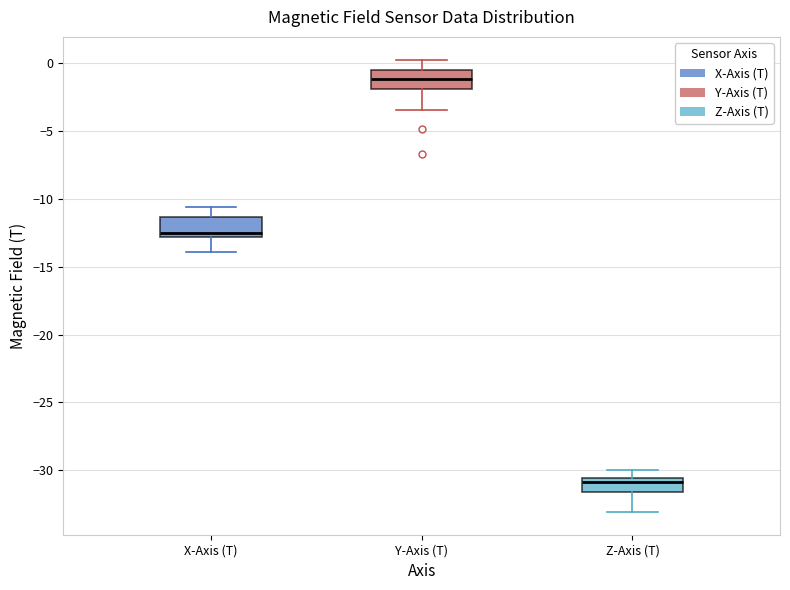

Reading left to right, read every box against the y-axis: the position of its median line, the range the box covers, and the ends of its whiskers. The values are not printed on the chart, so give them approximately, as read against the axis.

X-Axis (T): median -12.5, box -13.0 to -11.5, whiskers -14.0 to -10.5
Y-Axis (T): median -1.0, box -2.0 to -0.5, whiskers -3.5 to 0.5
Z-Axis (T): median -31.0, box -31.5 to -30.5, whiskers -33.0 to -30.0